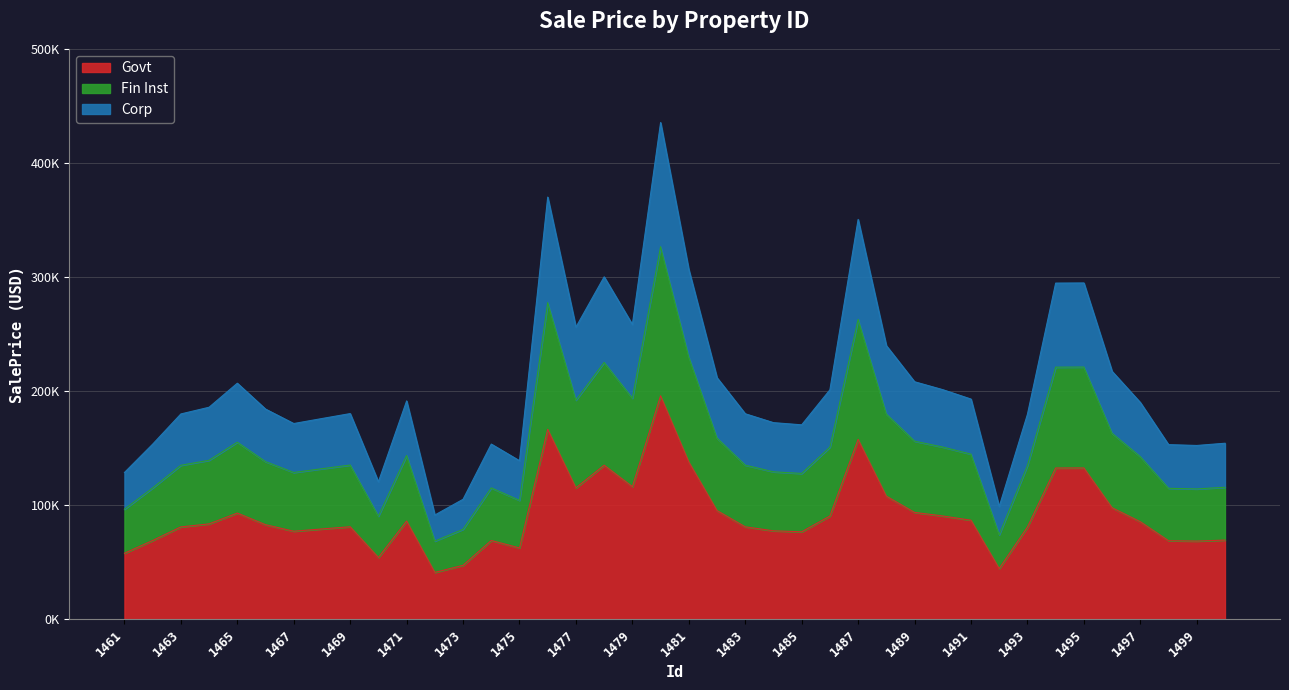

True or false: the data has more than 1 interior local peaks.

True